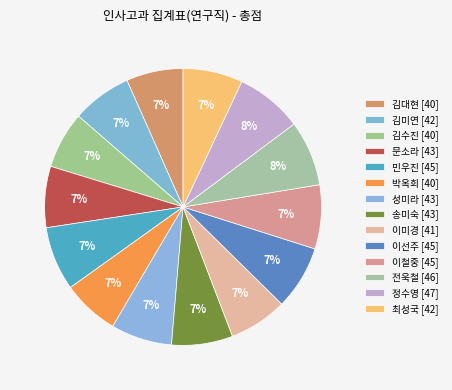

How many segments does this pie chart have?

14